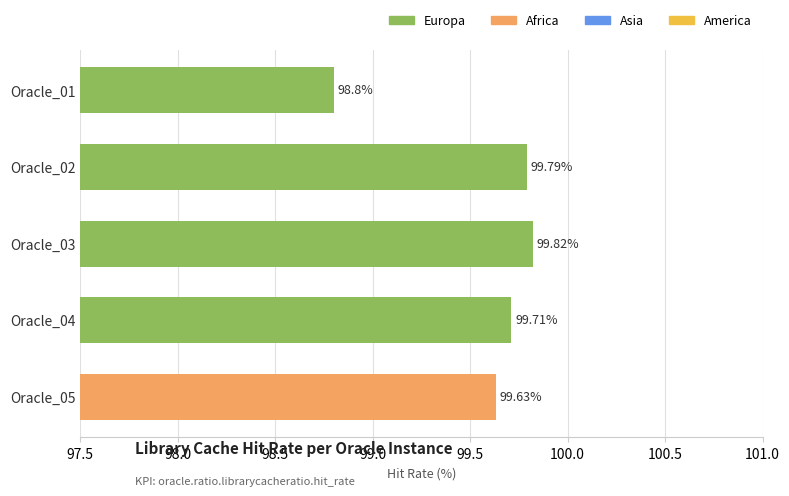

How many values are between 99 and 100?

4